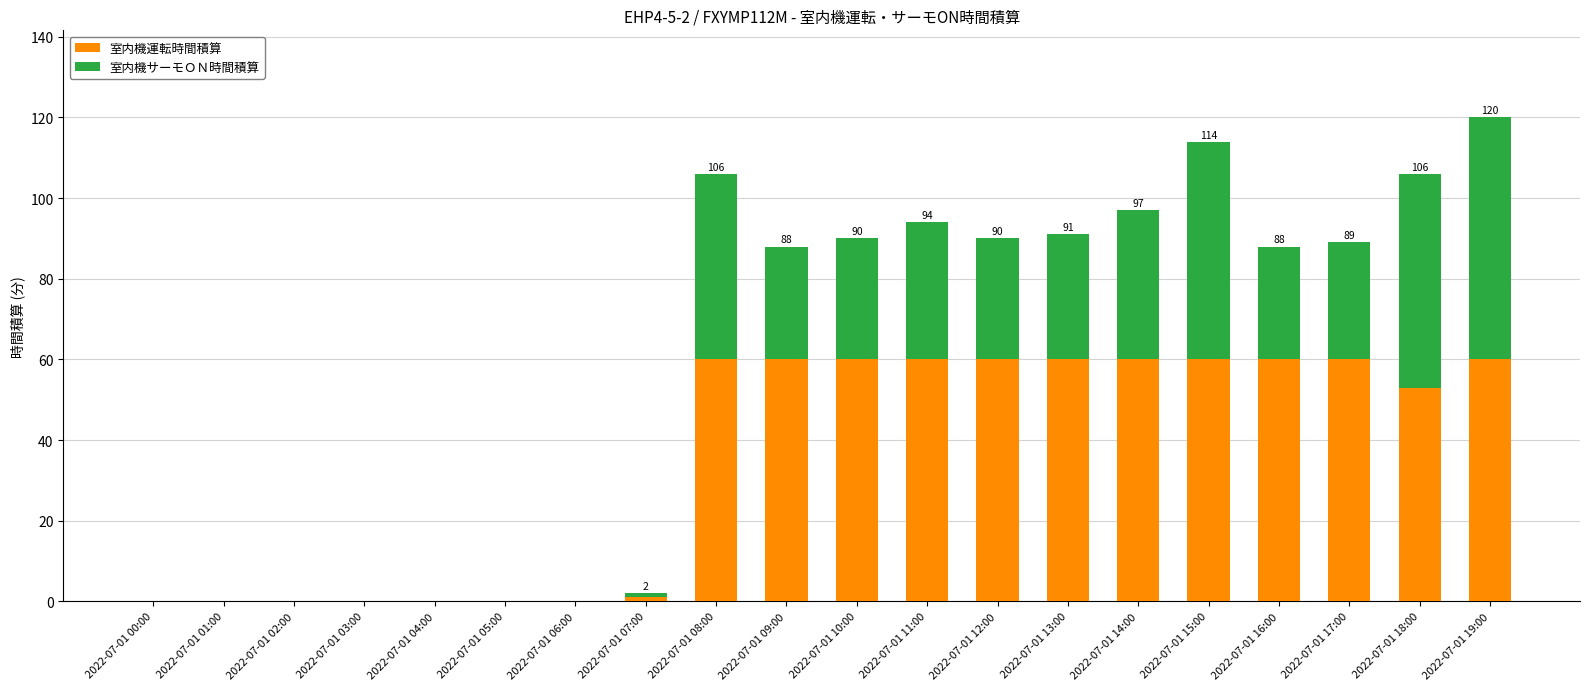

At which category is the sum across all series the highest?

2022-07-01 19:00